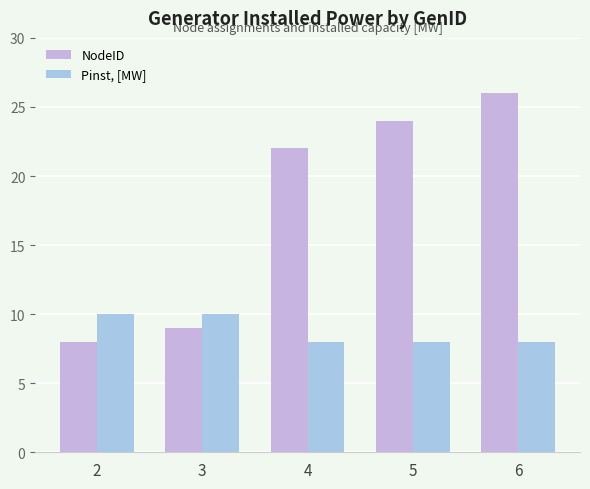

Which series changed the most between 3 and 5?

NodeID